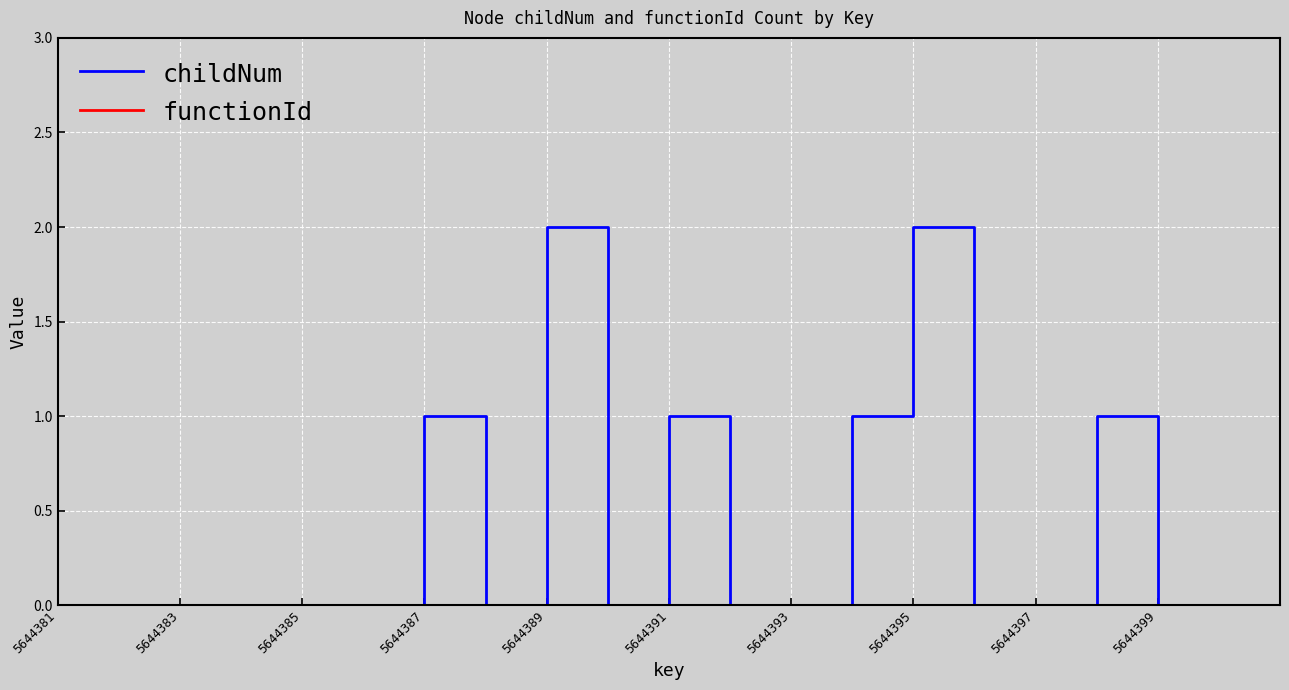

Which series has the largest range (max minus min)?

childNum